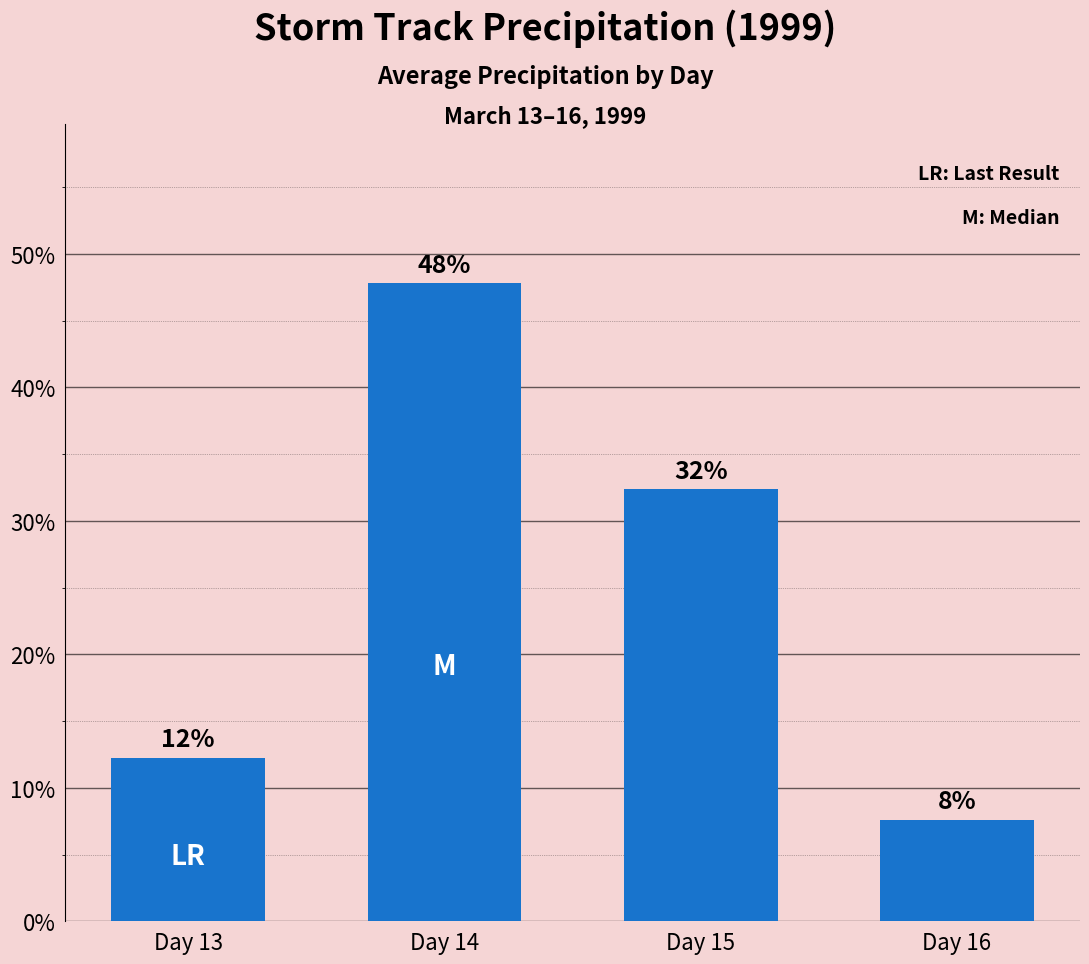

Reading left to right, what are all the values shown in this chart?

12.2	47.8	32.4	7.6